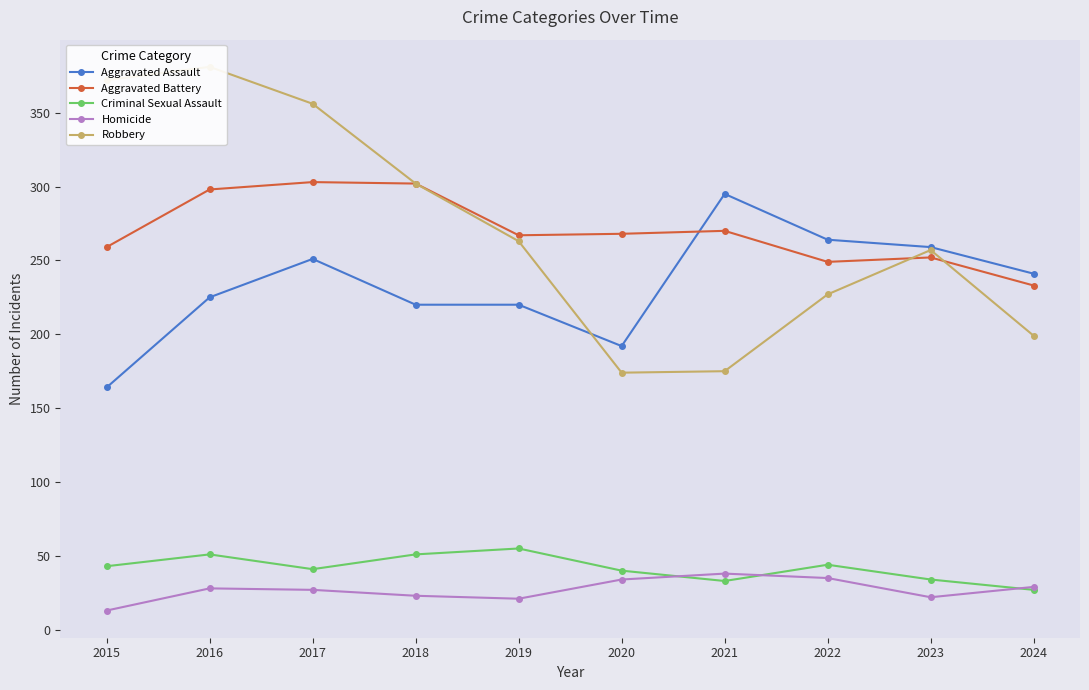

The value of Robbery at 2019 is 263. True or false?

True